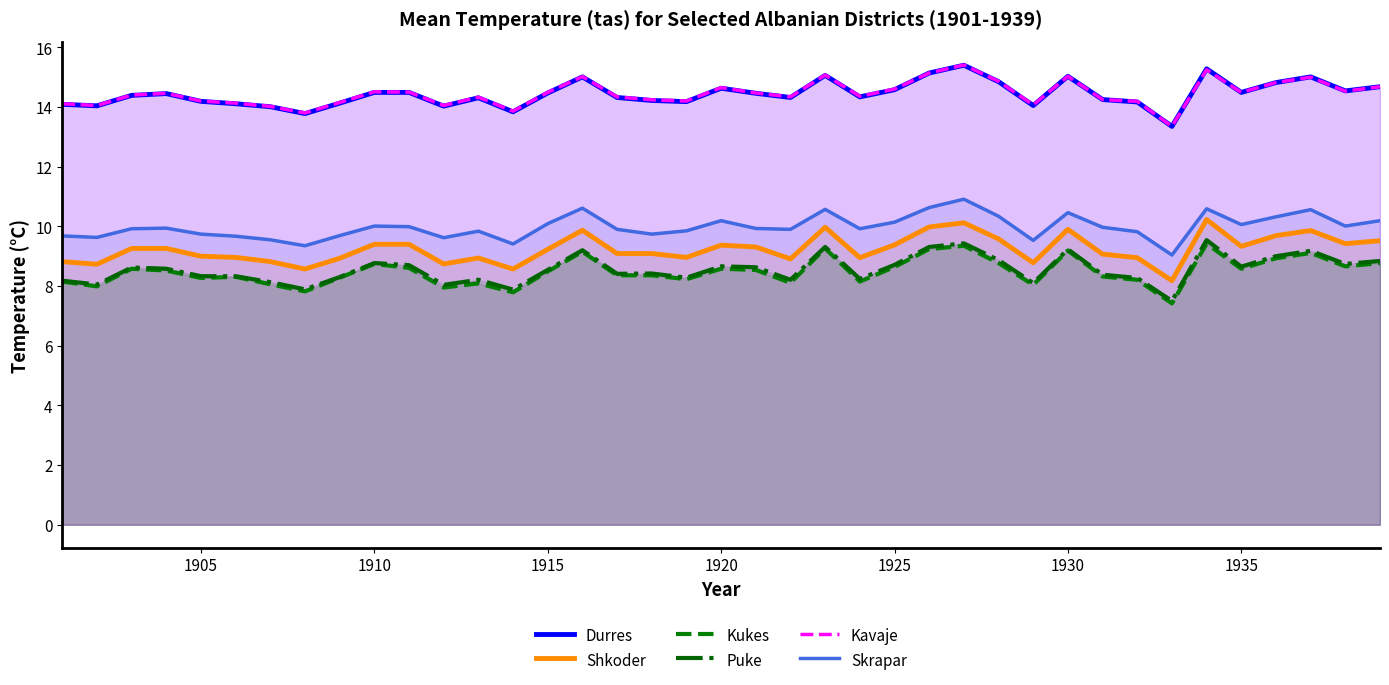

How many interior local valleys does the Durres series have?

11